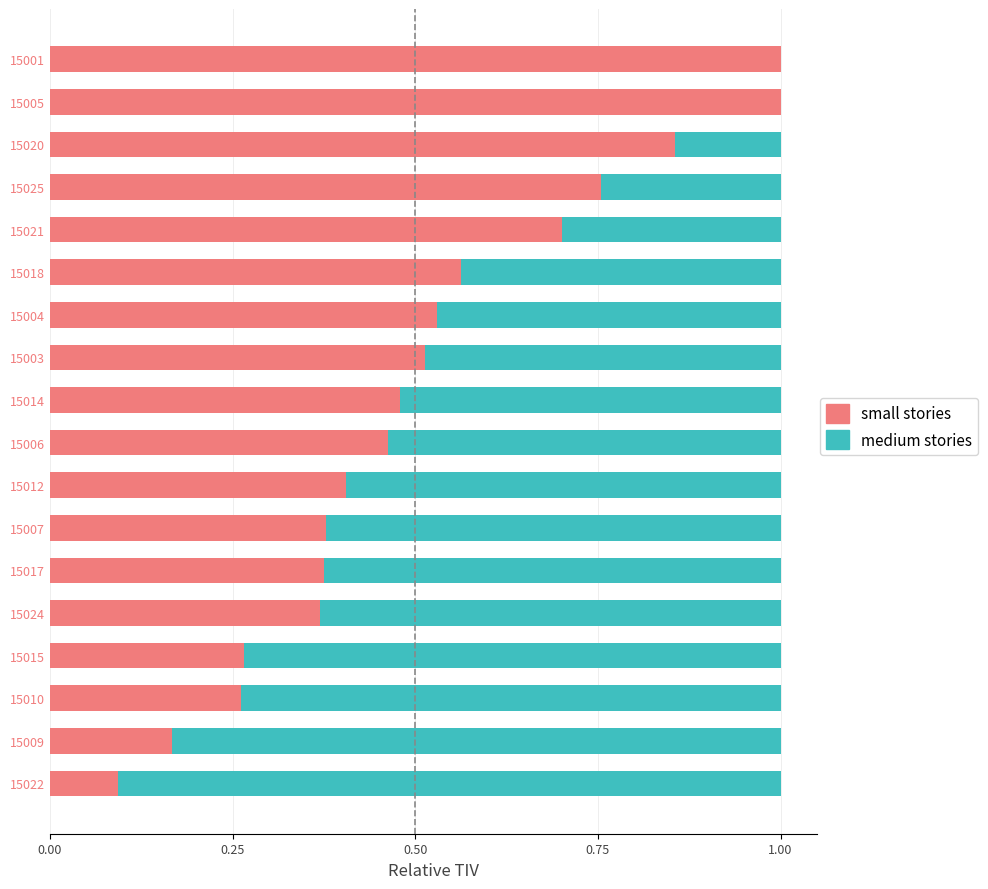

The small stories series shows 1.0 at 15005. True or false?

True